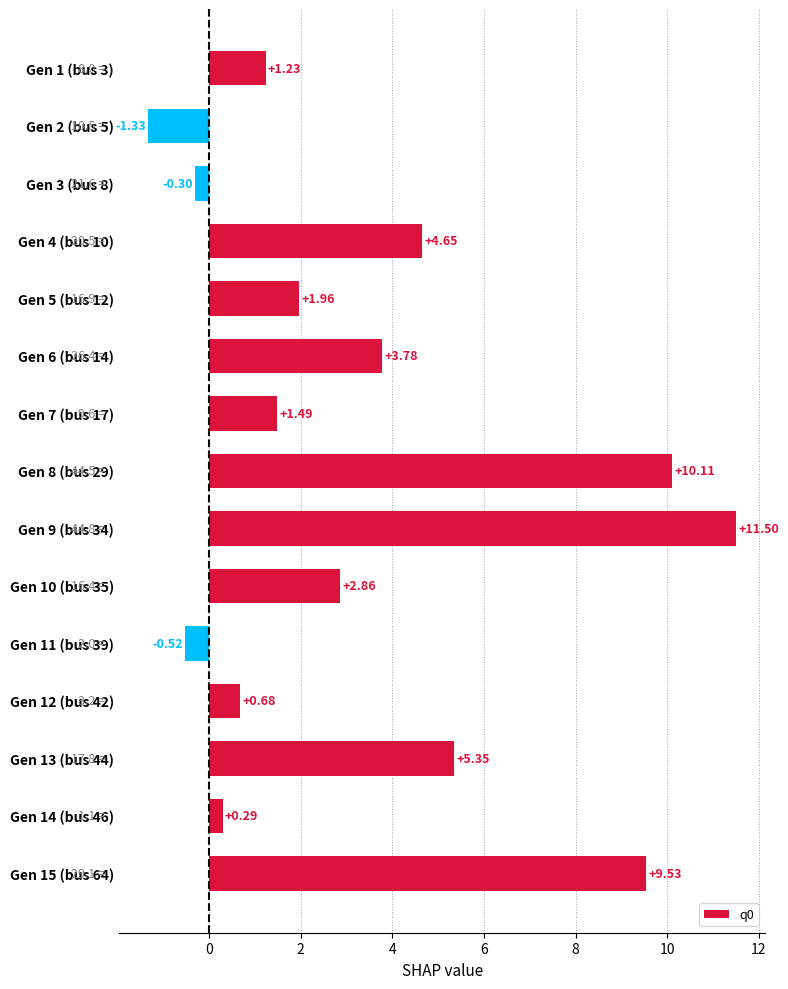

What is the sum of all values?

51.3